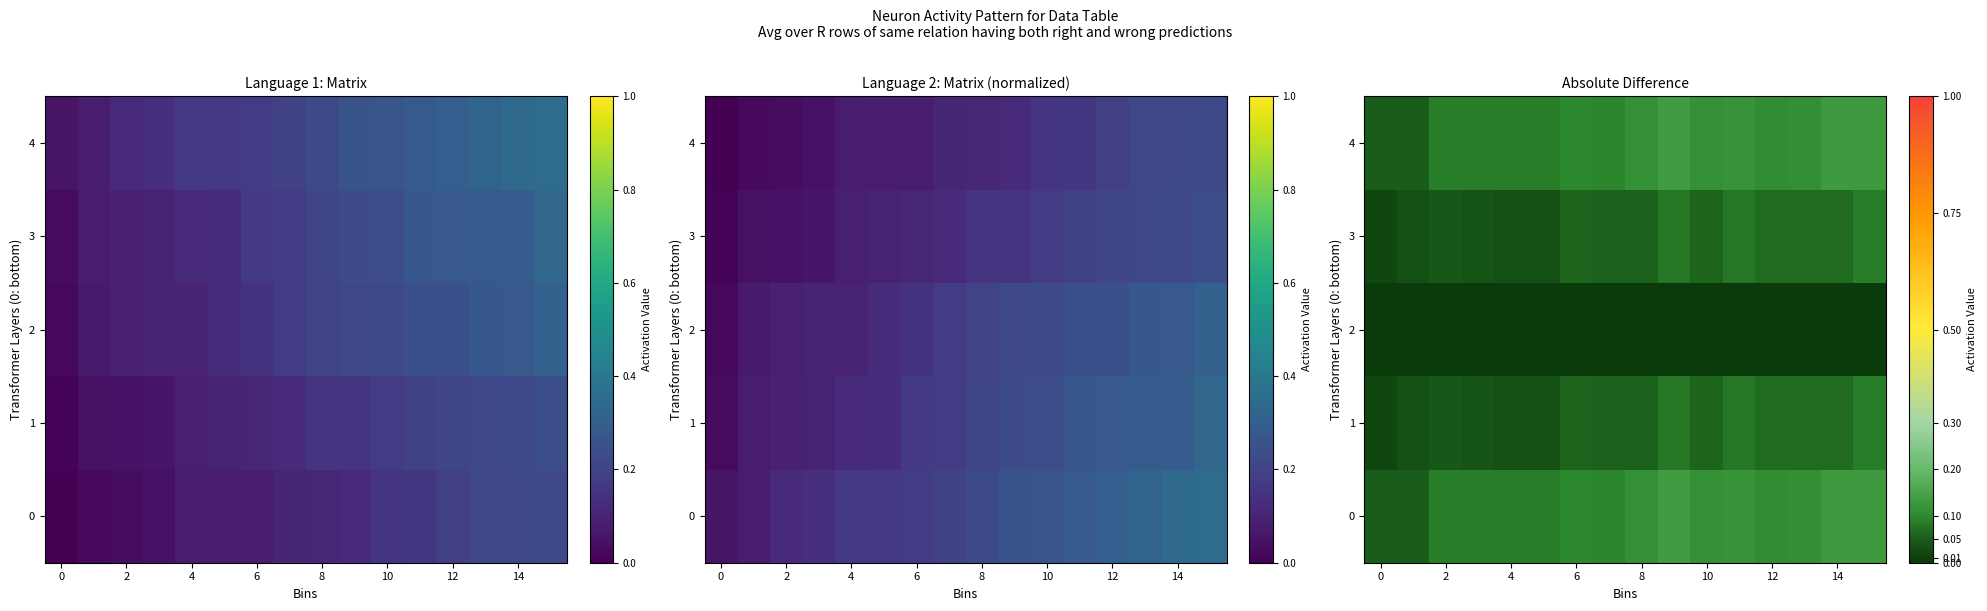

At which category is the sum across all series the highest?

15